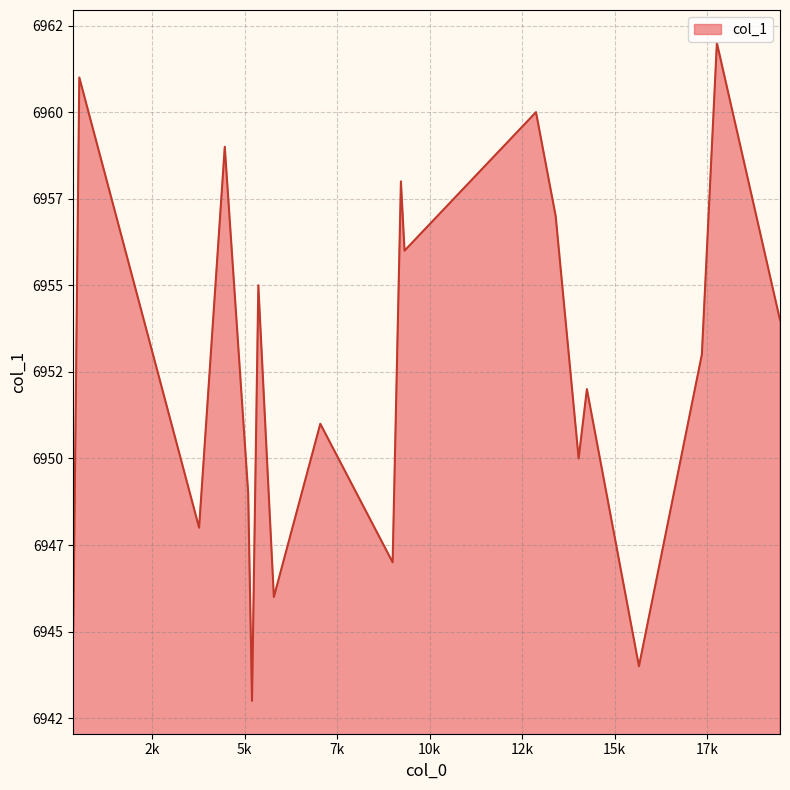

True or false: there are more than 0 points higher than both neighbors.

True